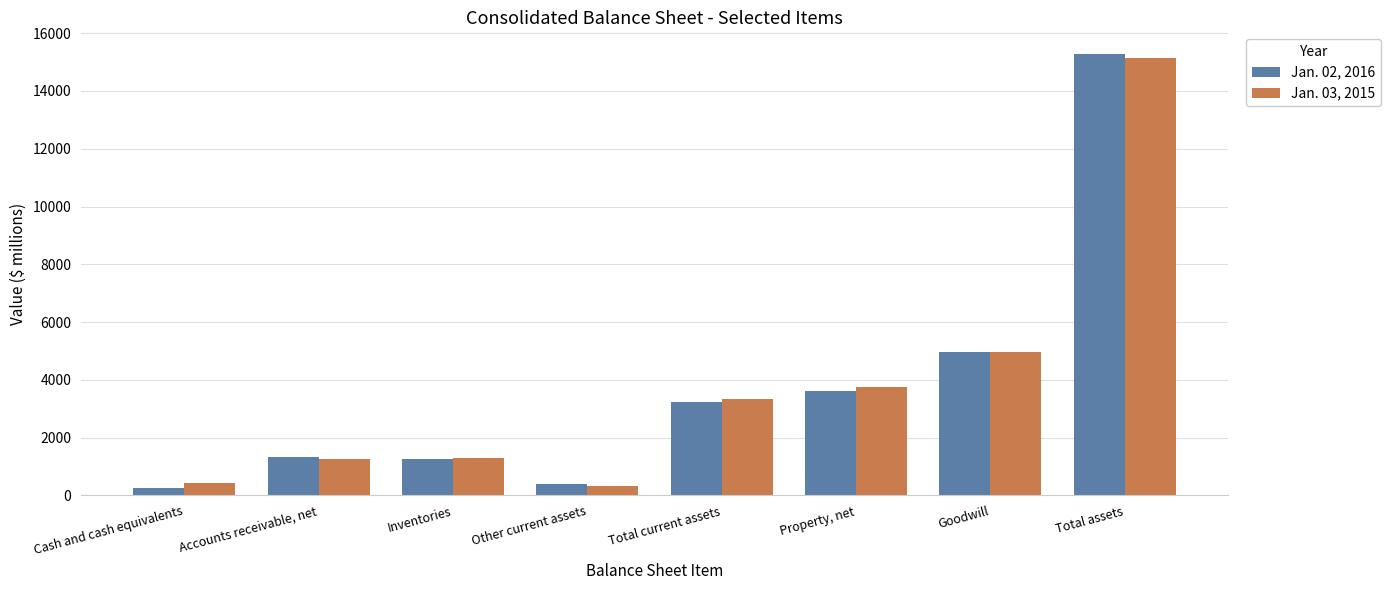

True or false: Jan. 02, 2016 has a value of 1639 at Property, net.

False